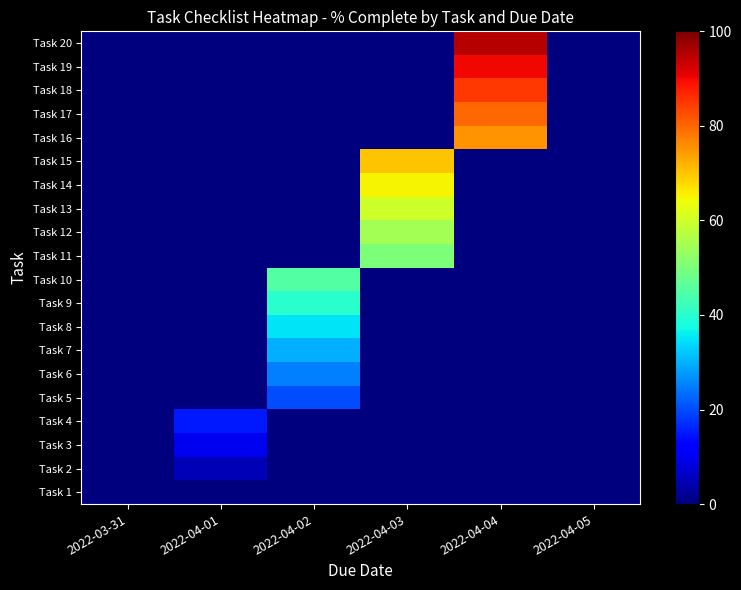

Between 2022-04-04 and 2022-04-03, which is larger?

2022-04-04